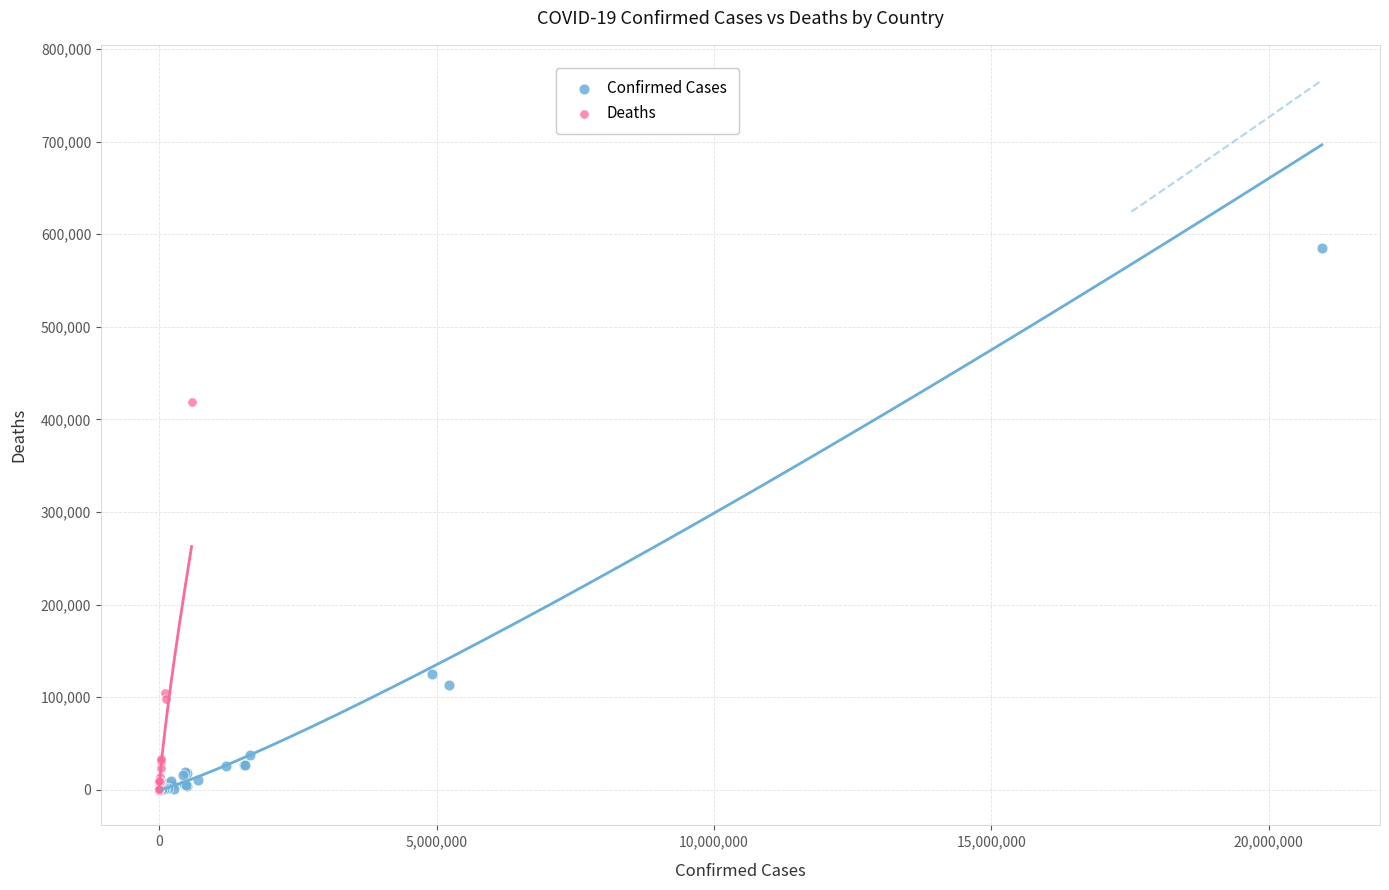

Which series has the widest spread of Y values?

Confirmed Cases